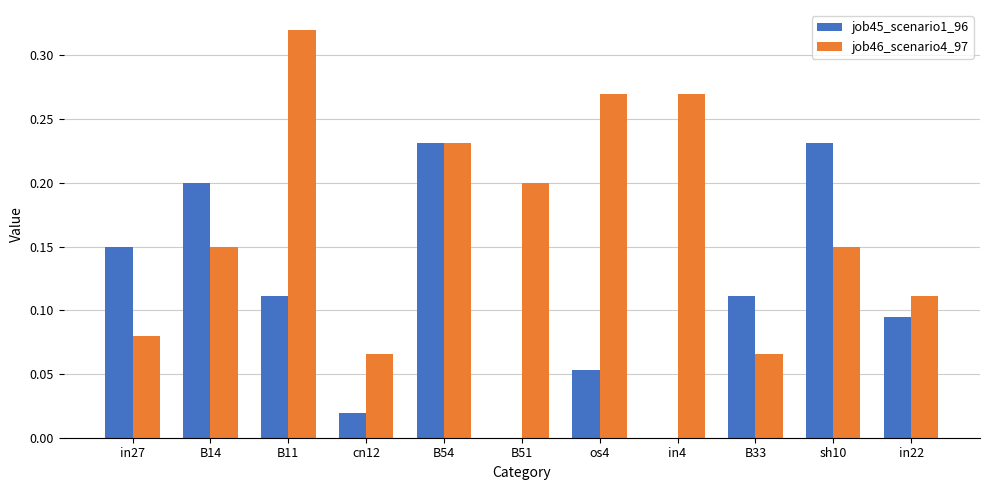

Is it true that job45_scenario1_96 equals 0.2 at B11?

False